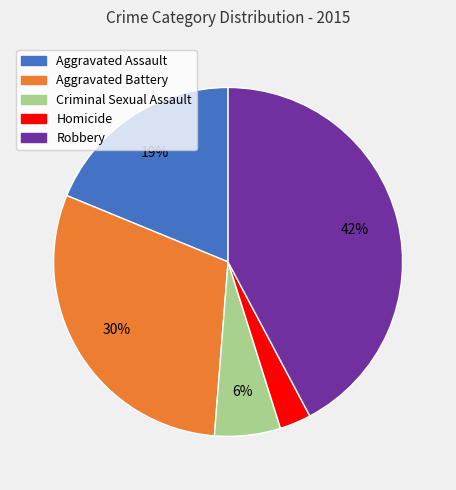

Do Robbery and Aggravated Battery together represent more than half of the pie?

Yes